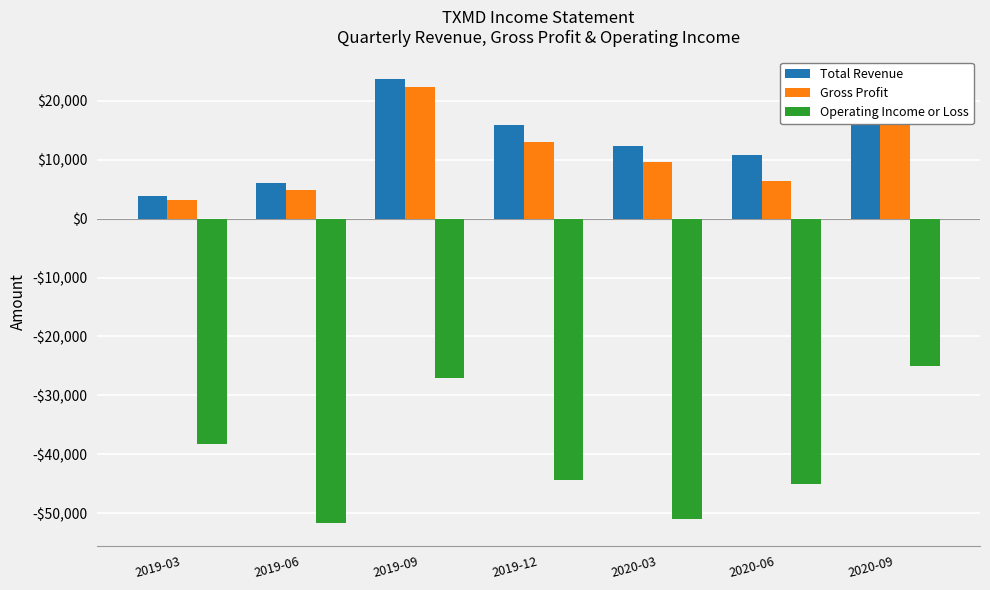

What is the difference between the second highest and minimum values in the Operating Income or Loss series?

24600